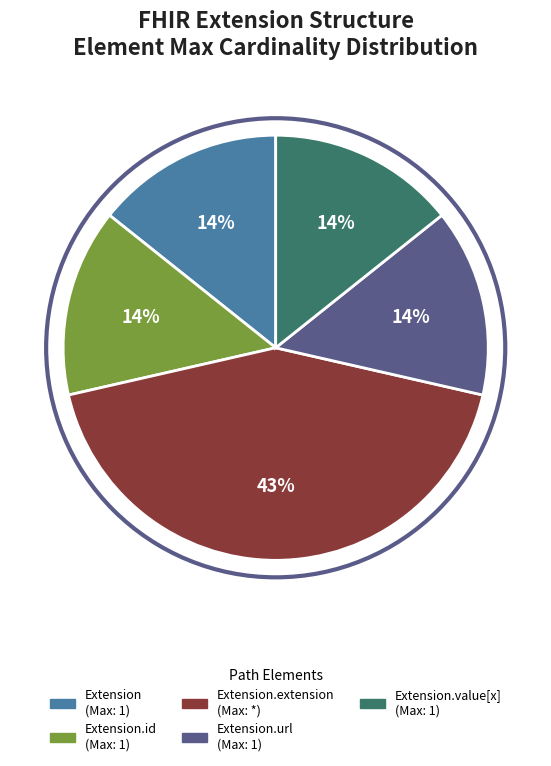

To the nearest percent, what is the average slice percentage?

20%